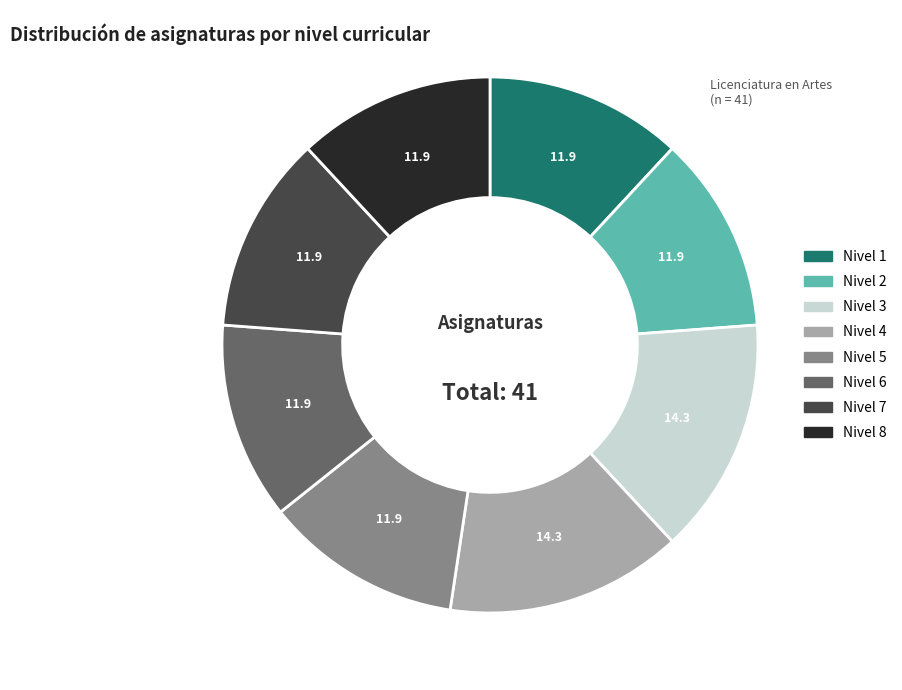

Is the sum of Nivel 8 and Nivel 3 greater than half?

No